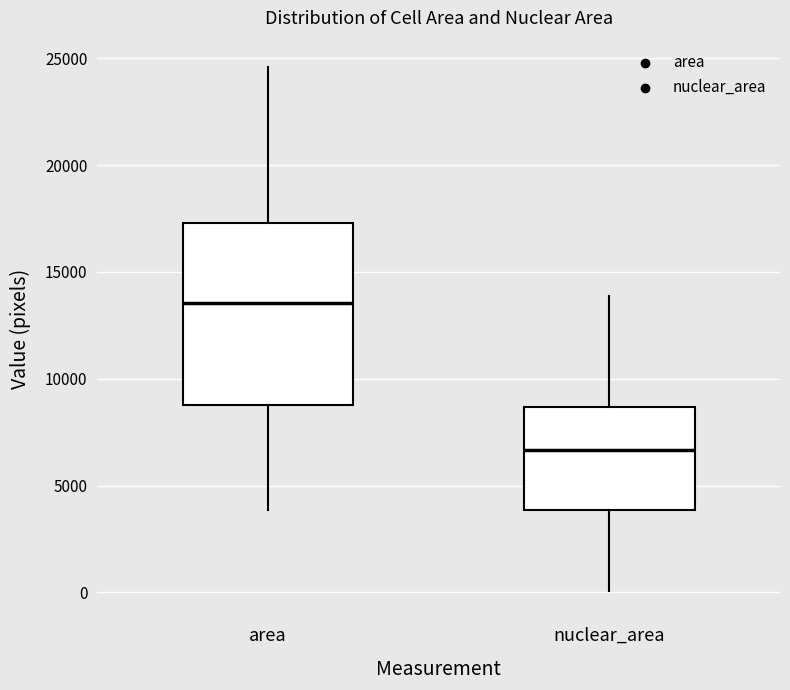

Where does the median line of the box for nuclear_area sit on the y-axis? The values are not printed on the chart, so give them approximately, as read against the axis.

6500